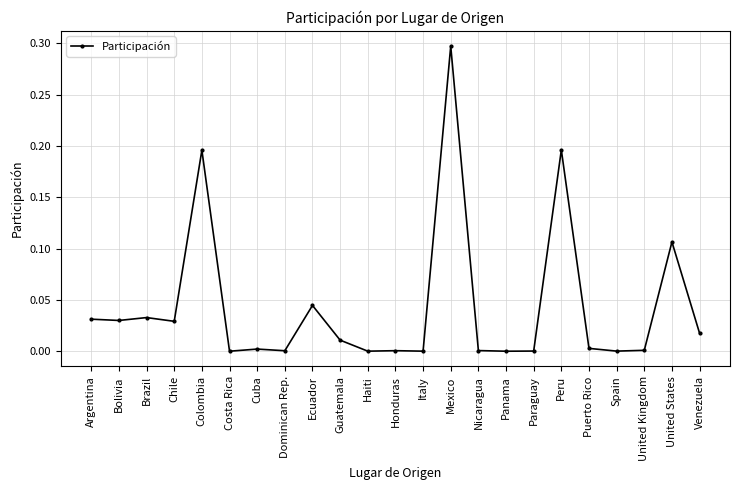

True or false: there are more than 2 points higher than both neighbors.

True